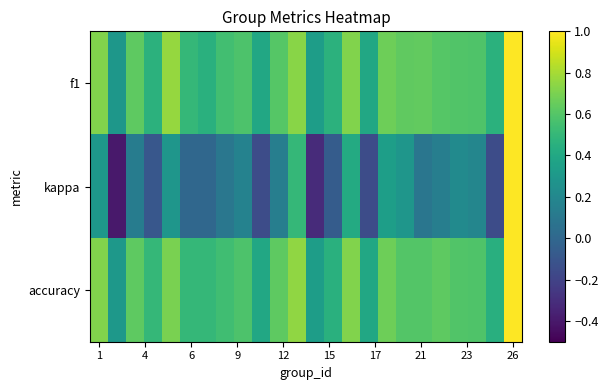

Which series has the largest range (max minus min)?

kappa